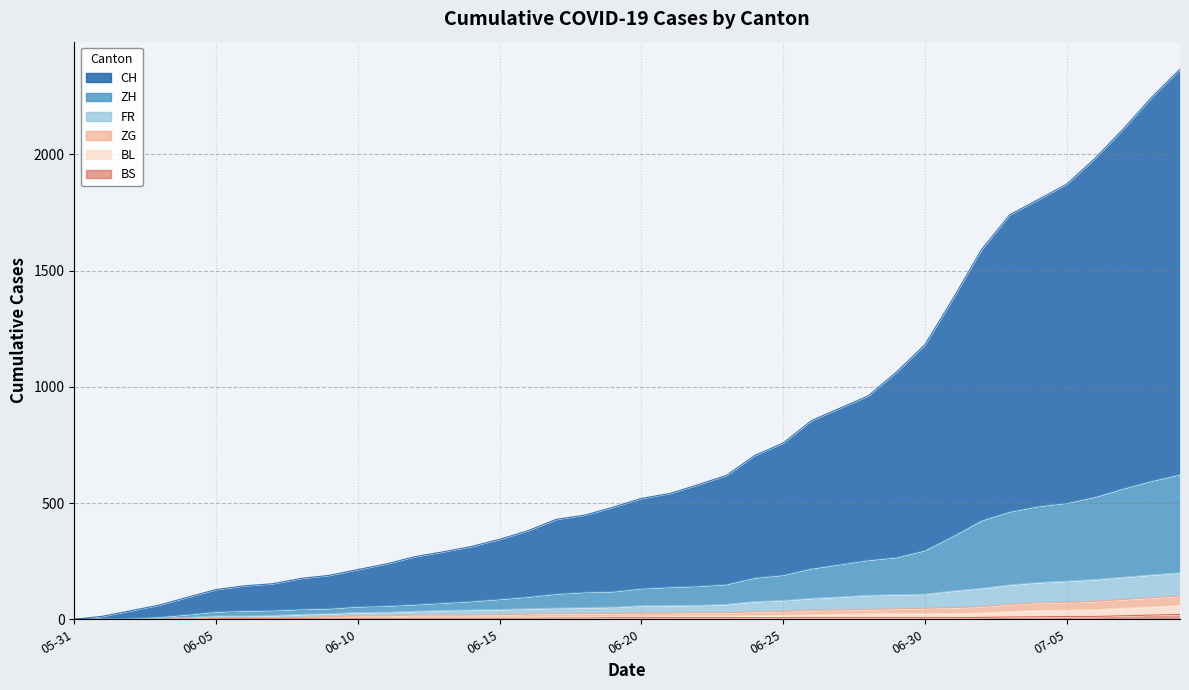

True or false: CH has more than 2 interior local peaks.

False